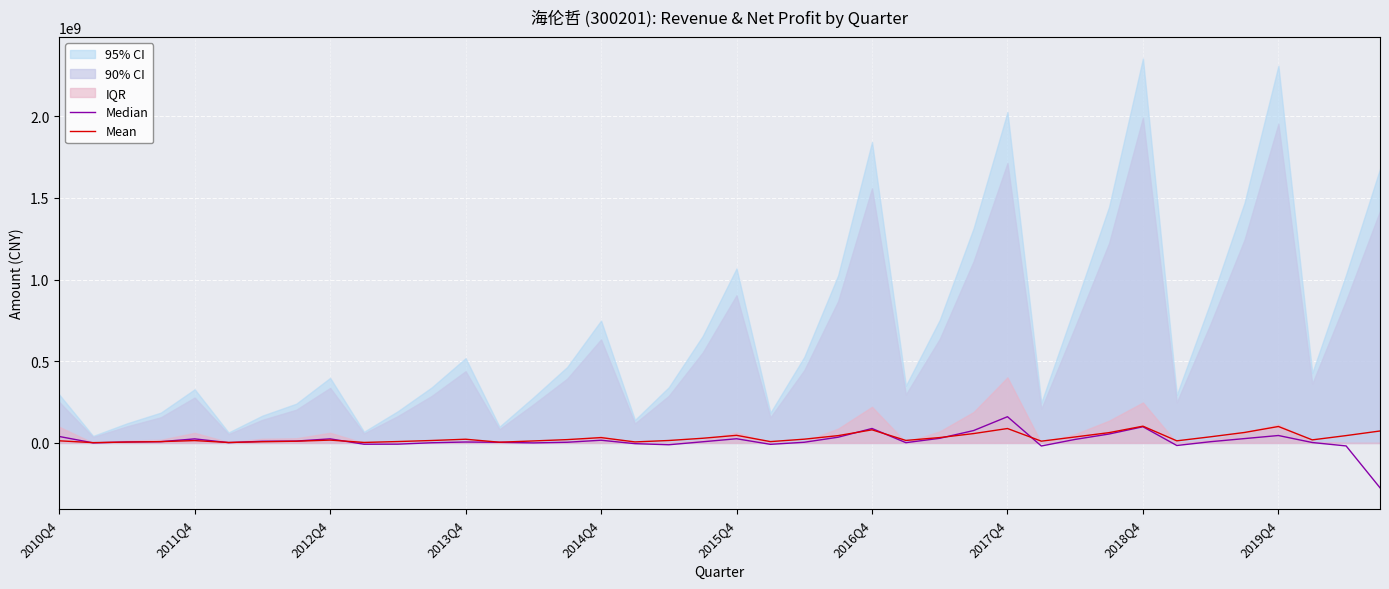

True or false: Mean has more than 2 interior local peaks.

True